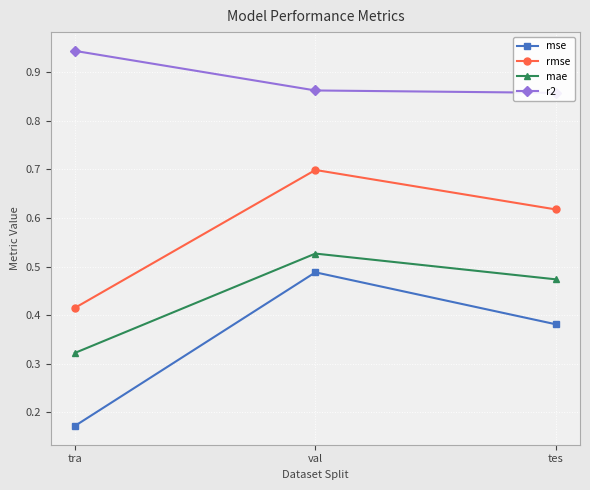

Count the number of data series in this chart.

4